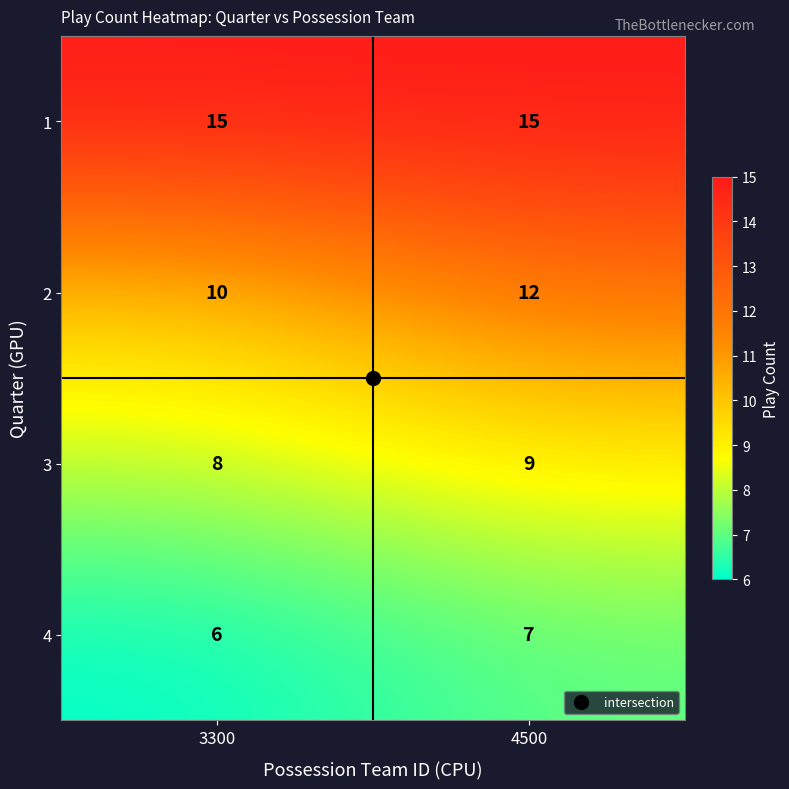

What is the lowest value of the 1 series?

15